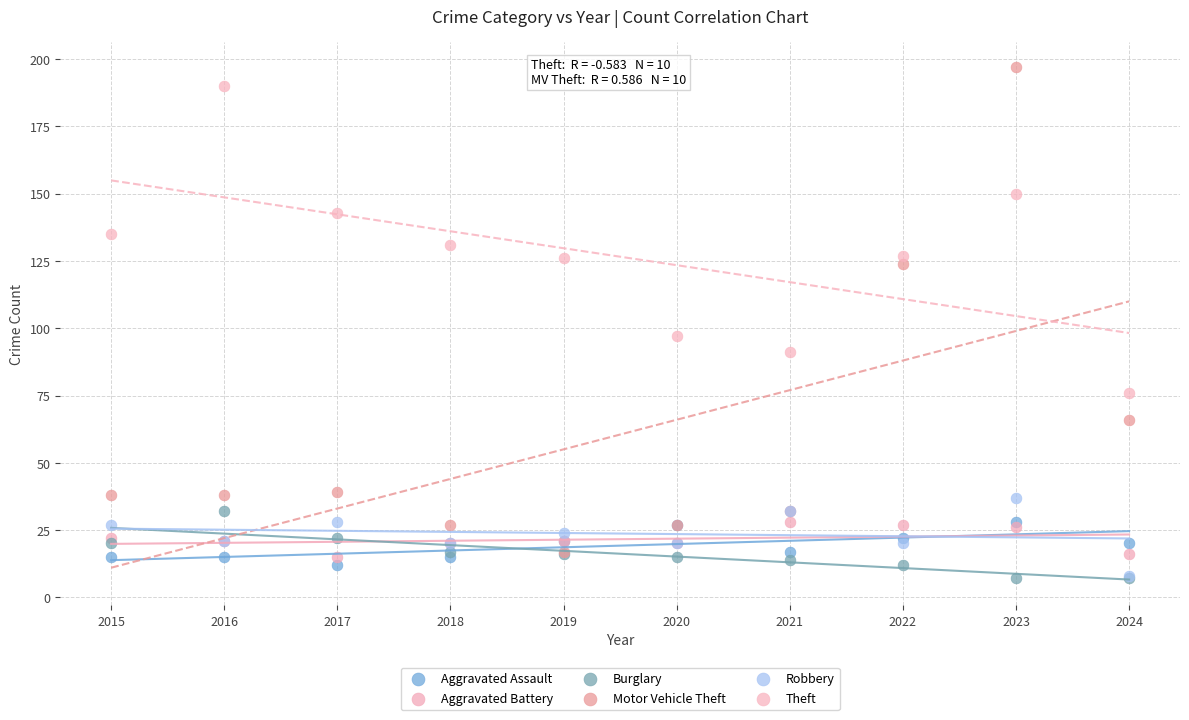

Which series contains the highest Y value?

Motor Vehicle Theft